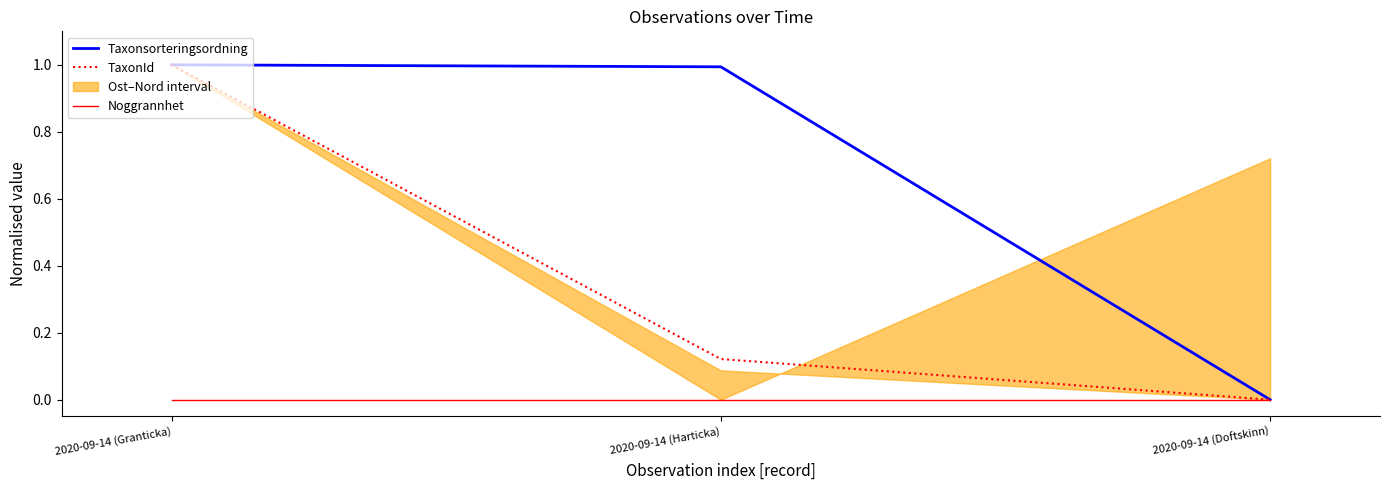

Which category has the highest value in the TaxonId series?

2020-09-14 (Granticka)